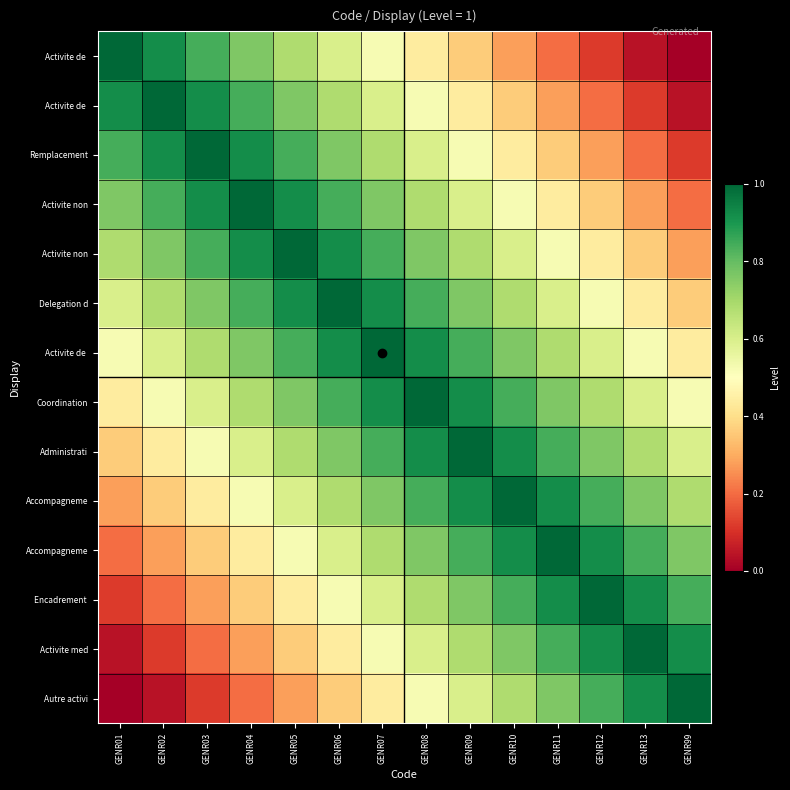

How many series are shown in this chart?

14